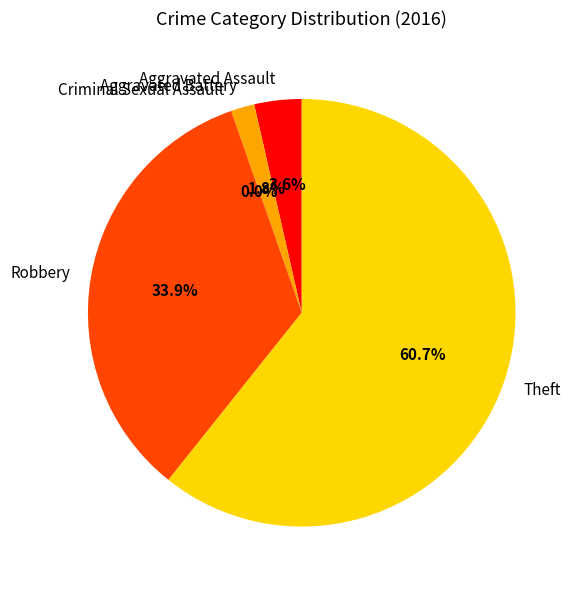

Which slice represents more than half of the pie?

Theft